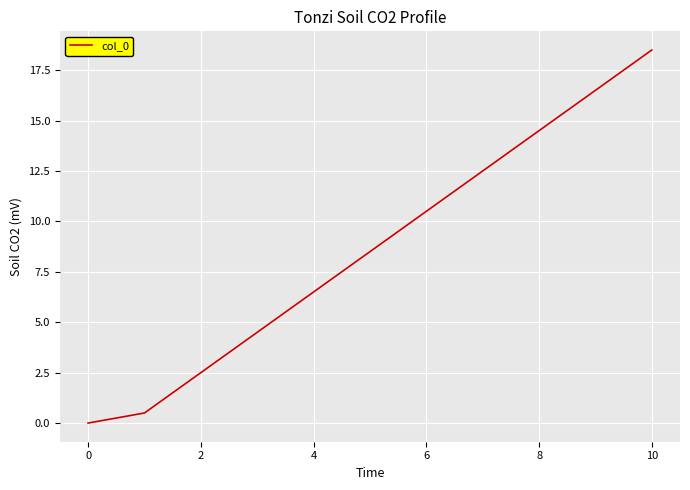

What is the difference between the maximum and minimum values?

18.5